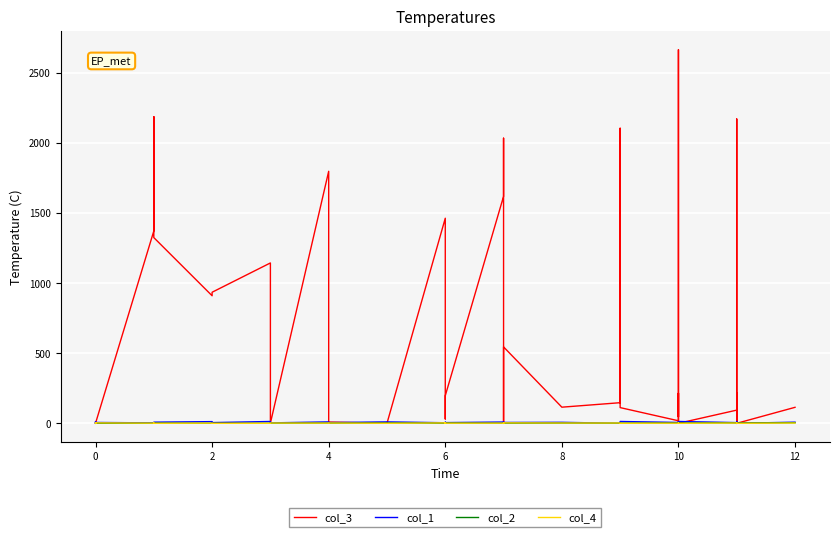

True or false: col_1 has more than 1 points higher than both neighbors.

True